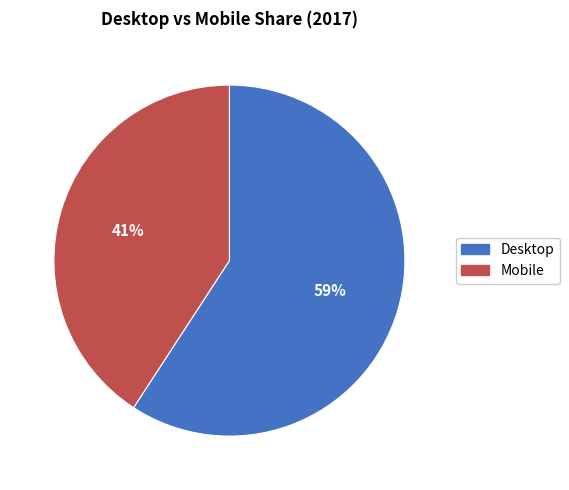

To the nearest percent, what is the difference between the Mobile and Desktop slice percentages?

18%